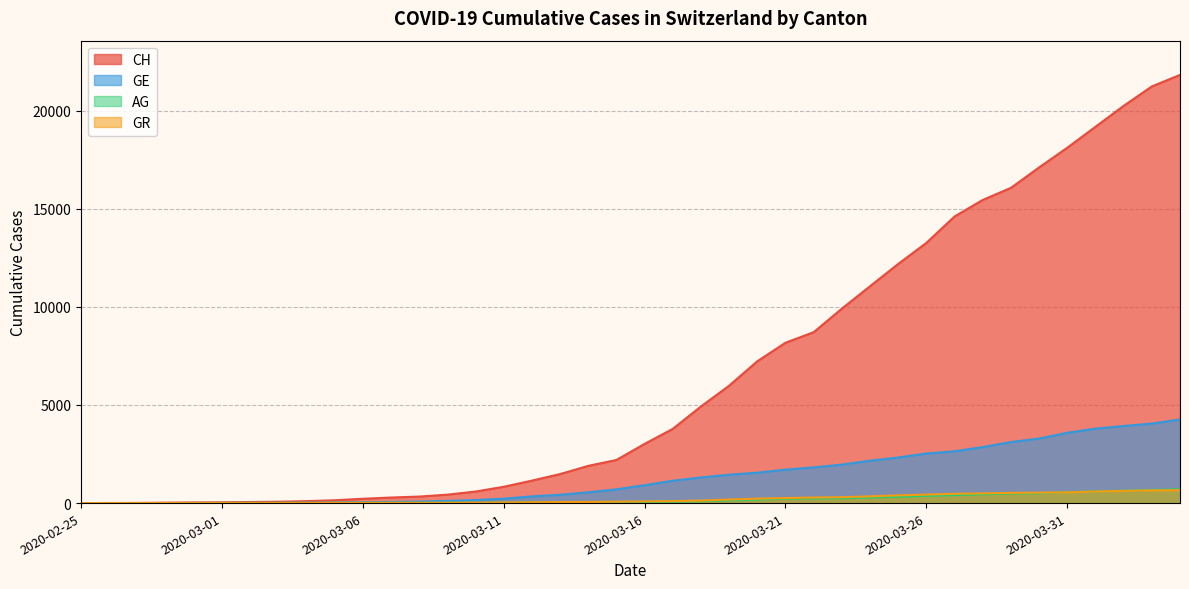

Which series has the largest total across all categories?

CH